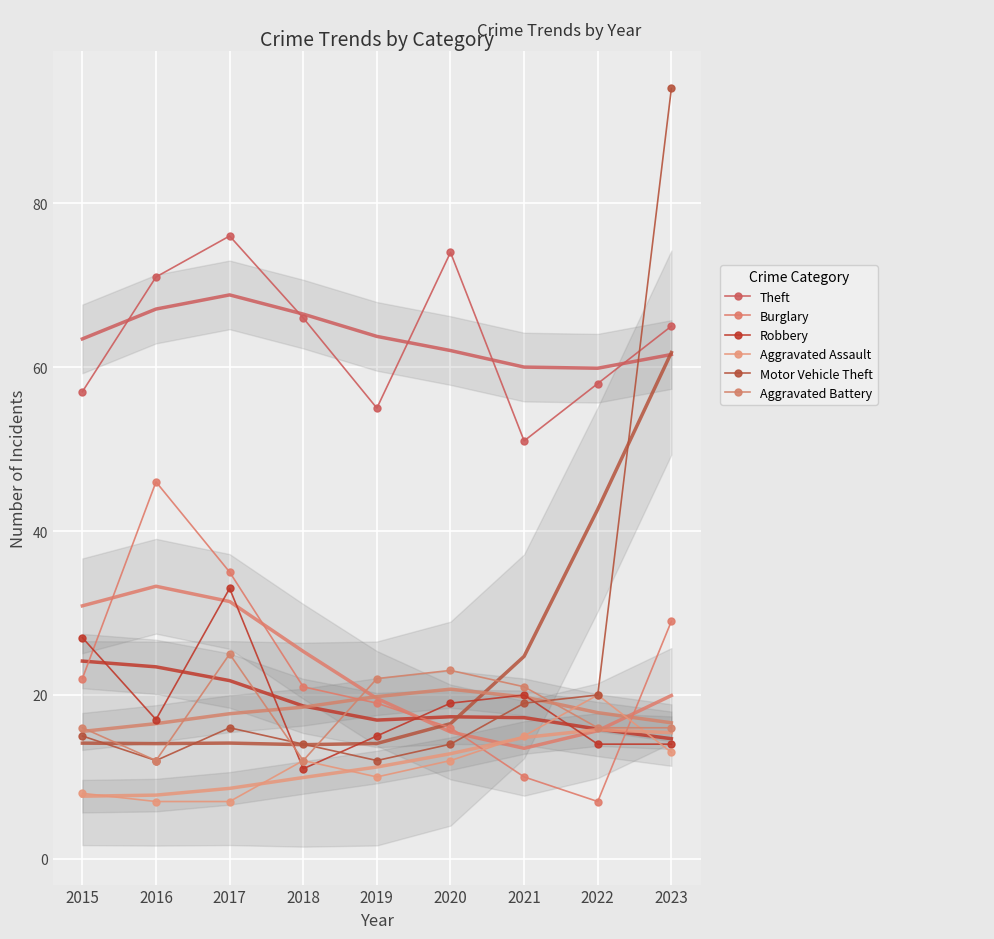

What is the smallest value displayed?

7